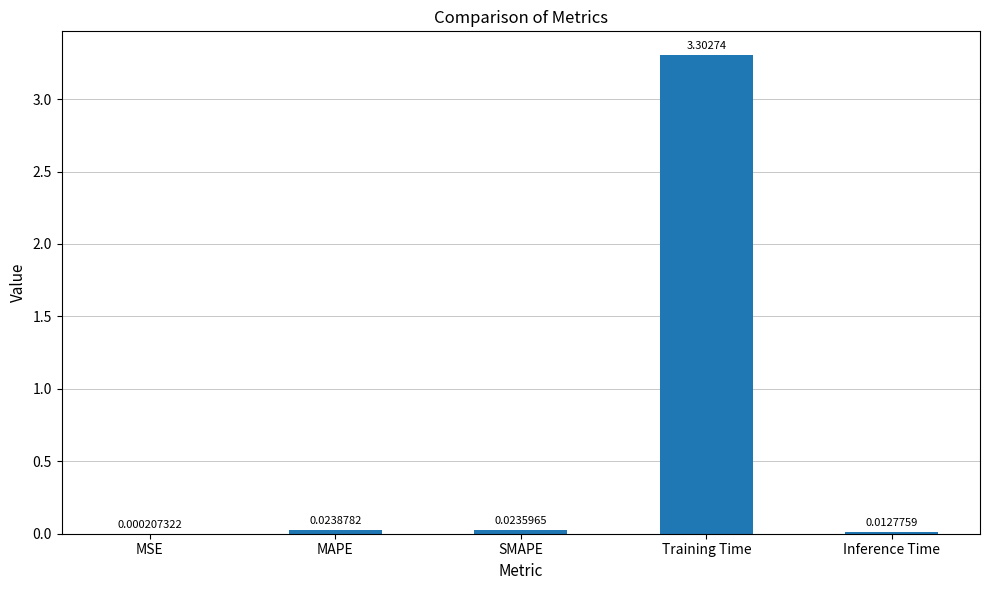

Which category has the highest value across all series?

Training Time